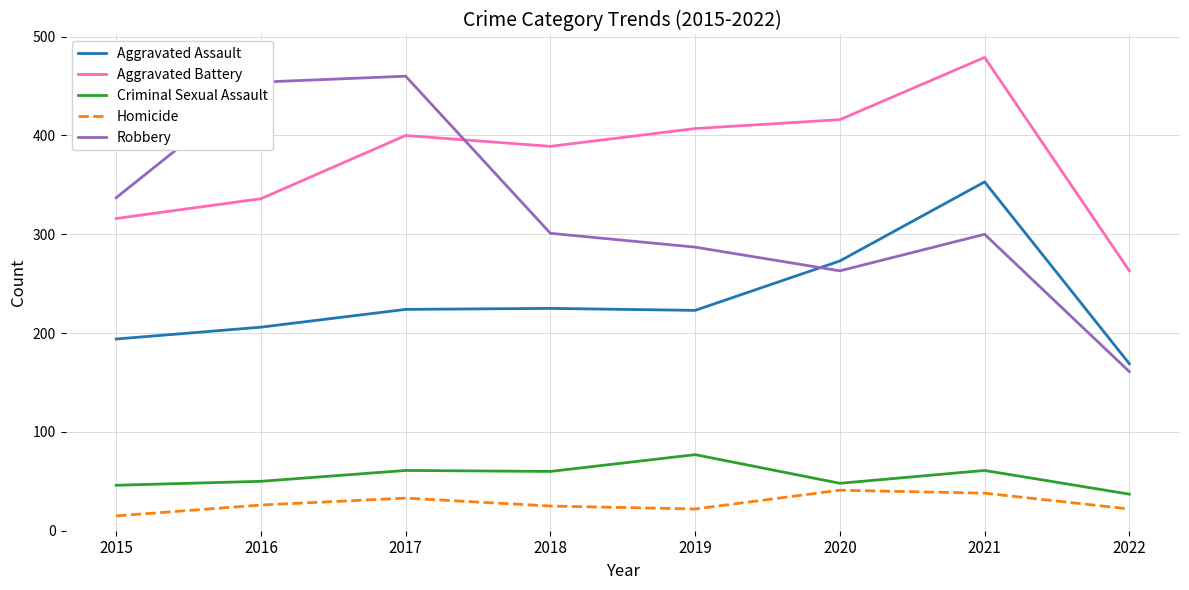

What is the difference between the Robbery values at 2022 and 2018?

140